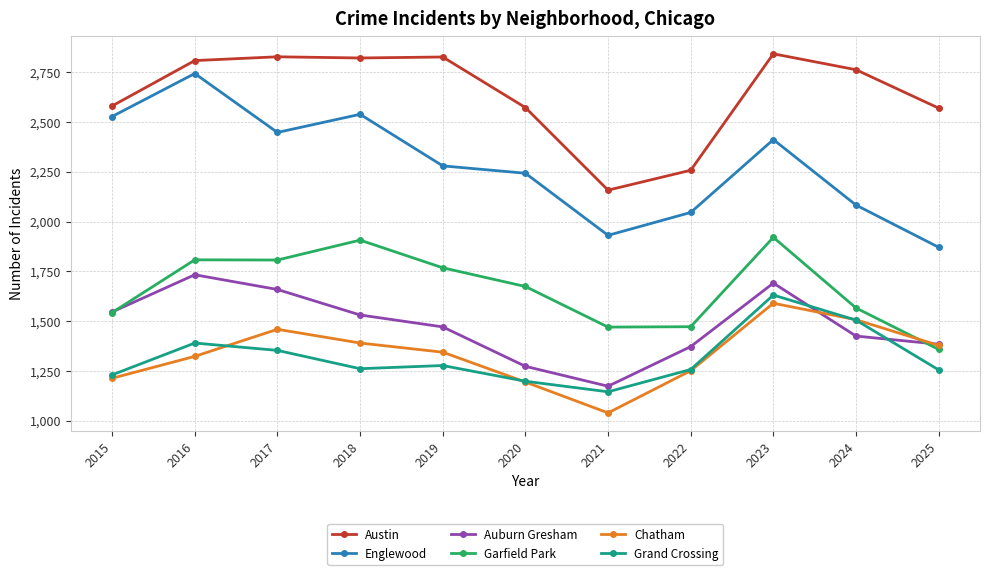

How many intersections are there between Chatham and Garfield Park?

1